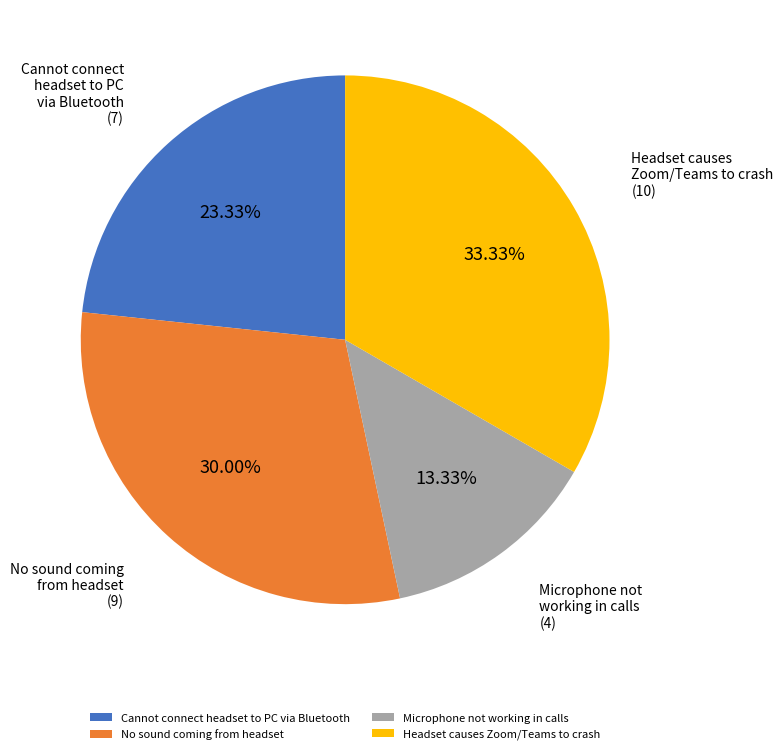

What is the ratio of the value at Headset causes Zoom/Teams to crash to the value at Cannot connect headset to PC via Bluetooth?

1.4